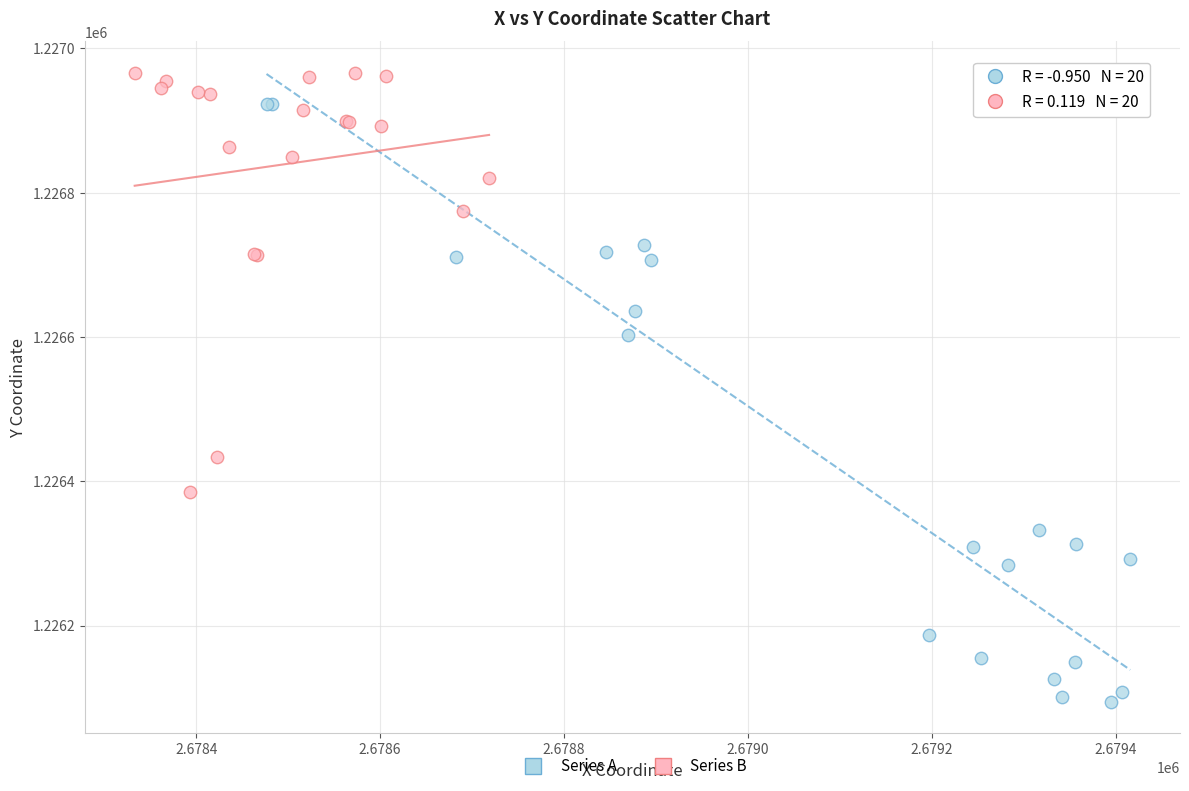

Which series reaches the maximum Y coordinate?

Series B